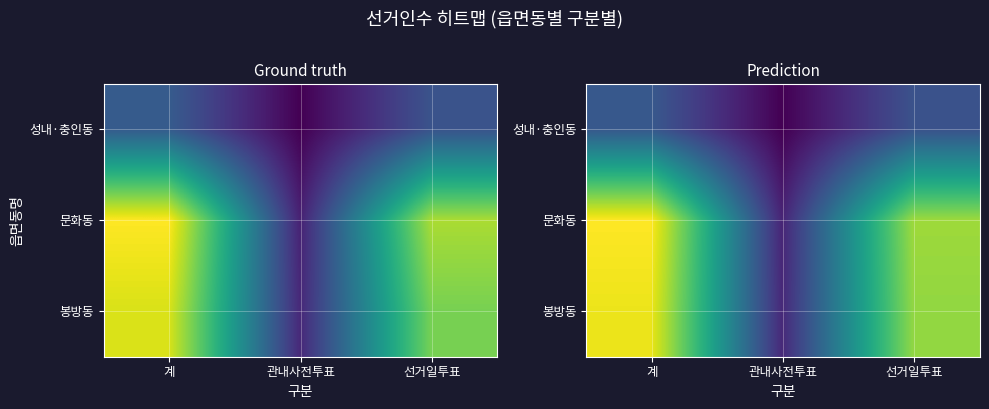

Which label corresponds to the smallest value in the chart?

관내사전투표